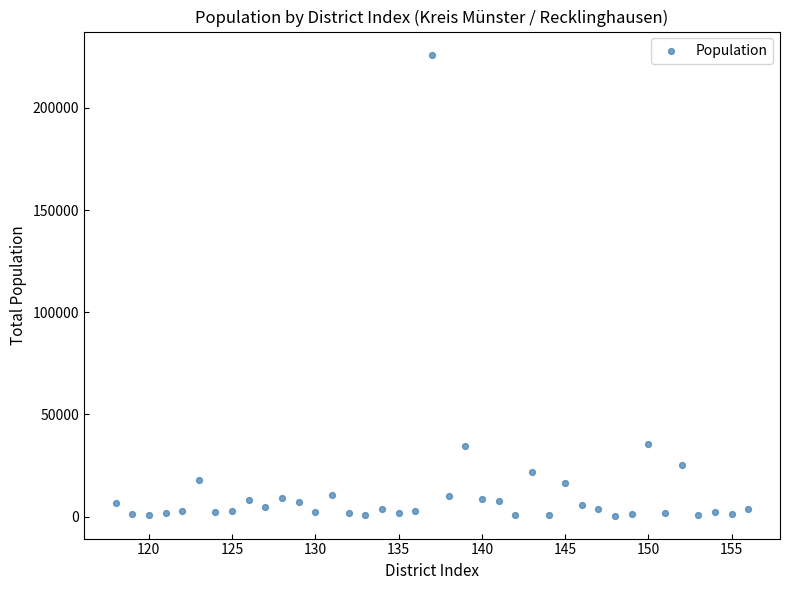

What is the range of Y values (max minus min)?

225579